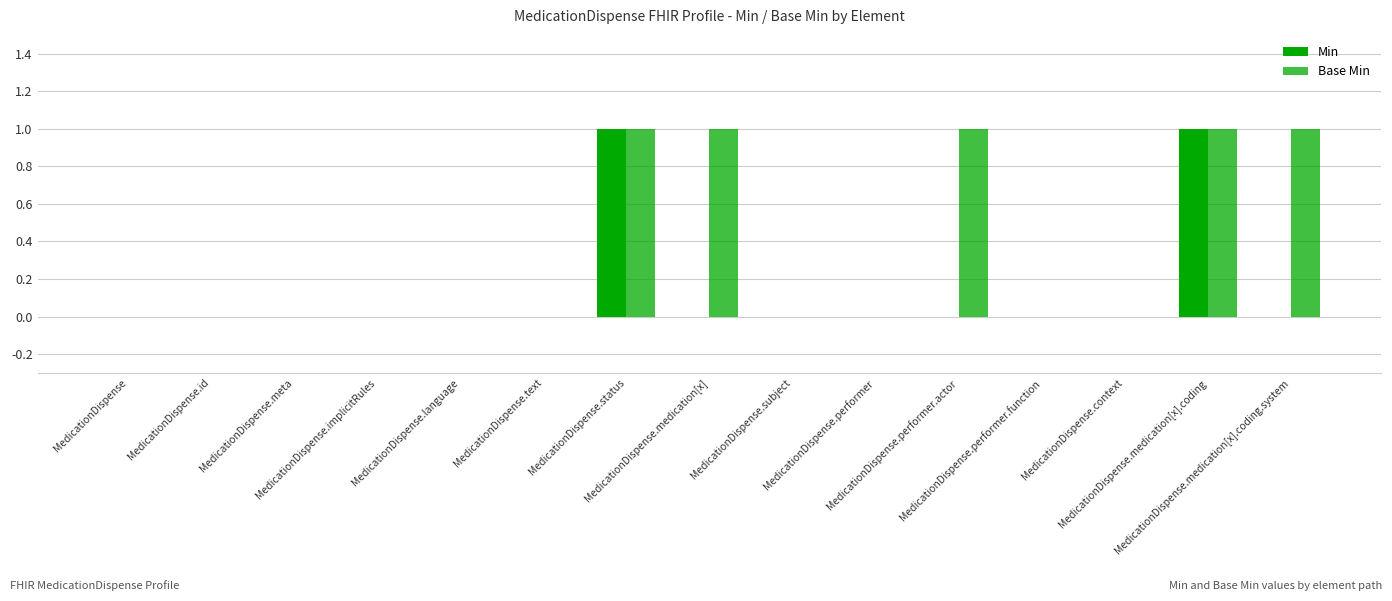

What position from the left is MedicationDispense.meta?

3